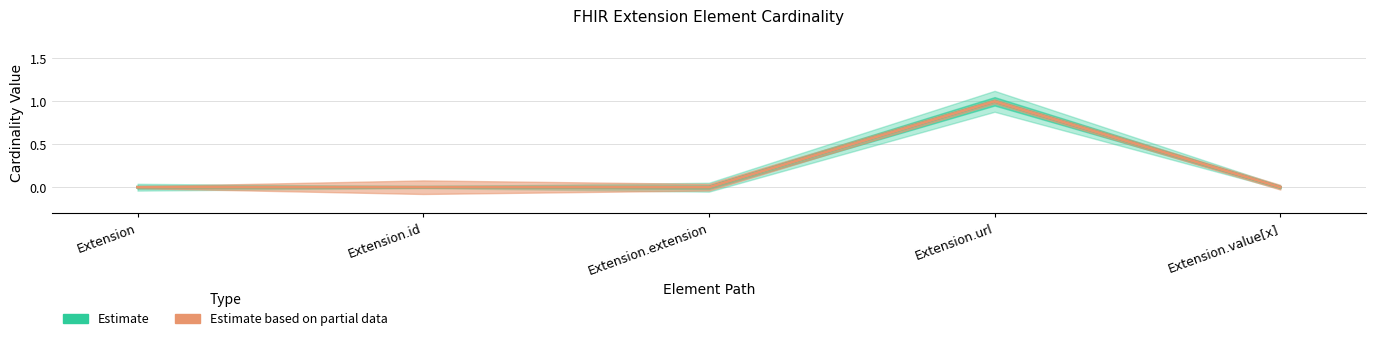

At how many categories does at least one series exceed 0?

1